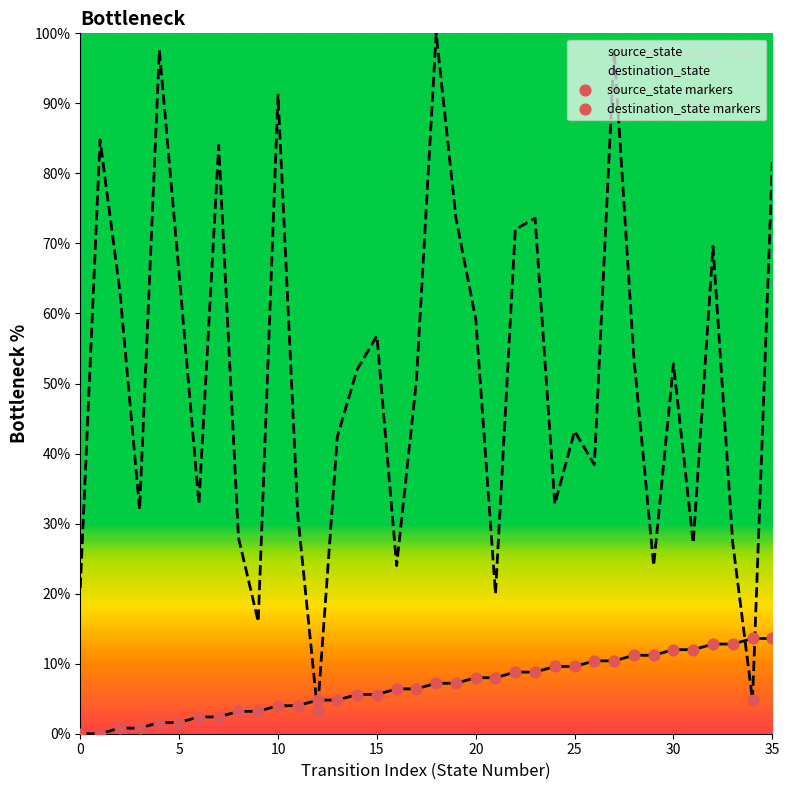

Which series contains the highest Y value?

destination_state